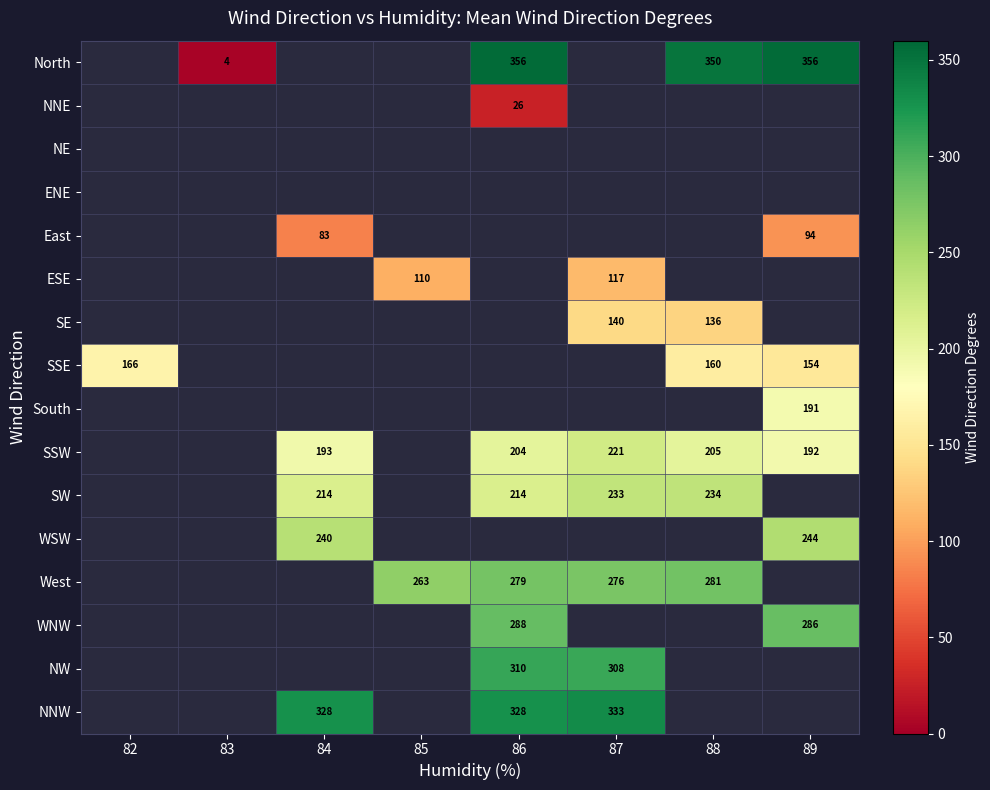

Count the number of categories in the chart.

8